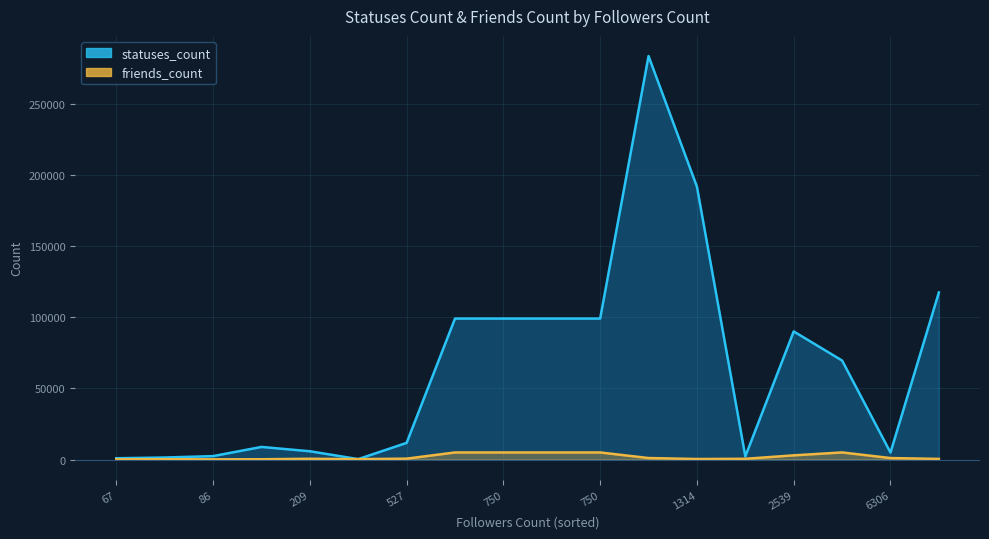

True or false: friends_count and statuses_count cross at least once.

False